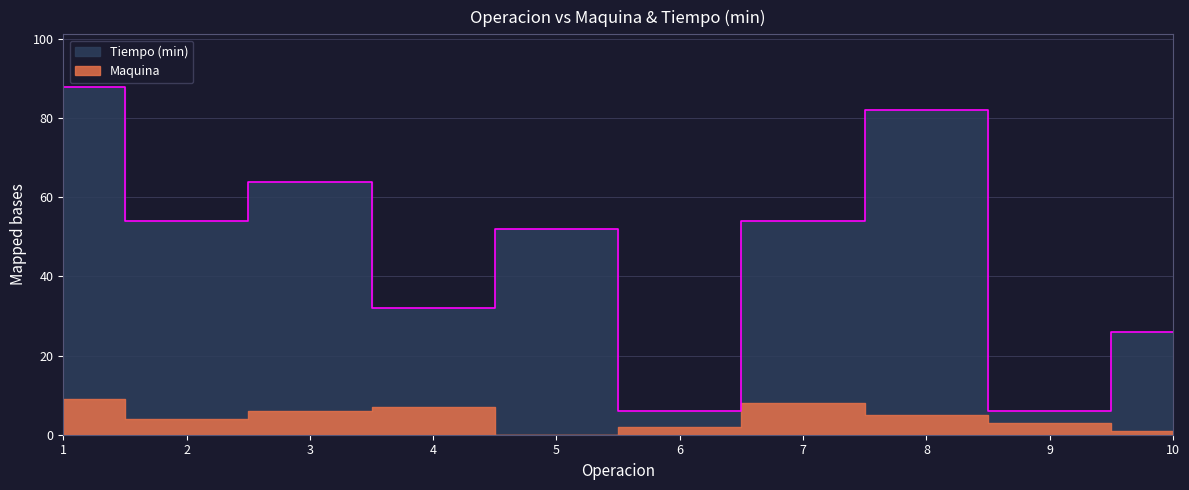

Which category has the highest value across all series?

1